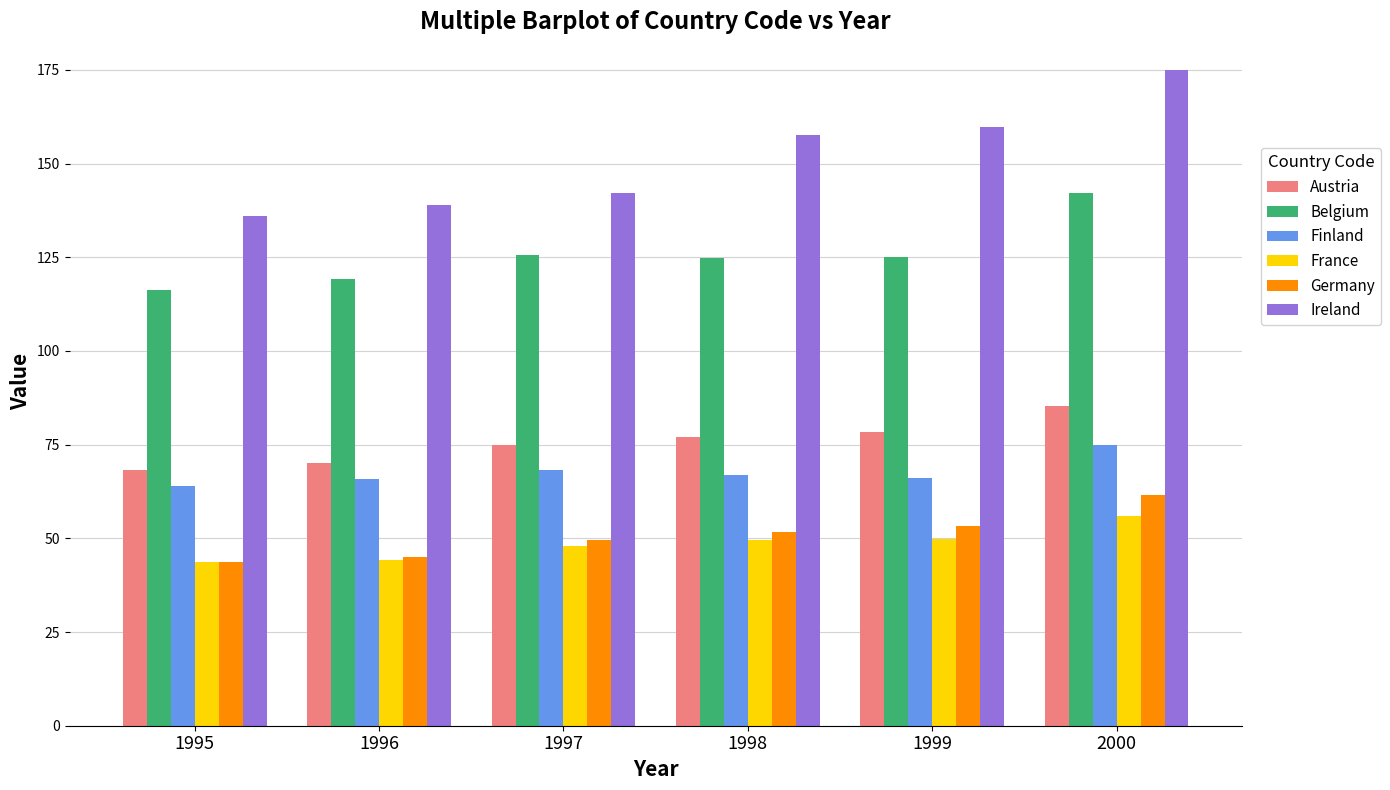

At which label does Germany first exceed 51?

1998